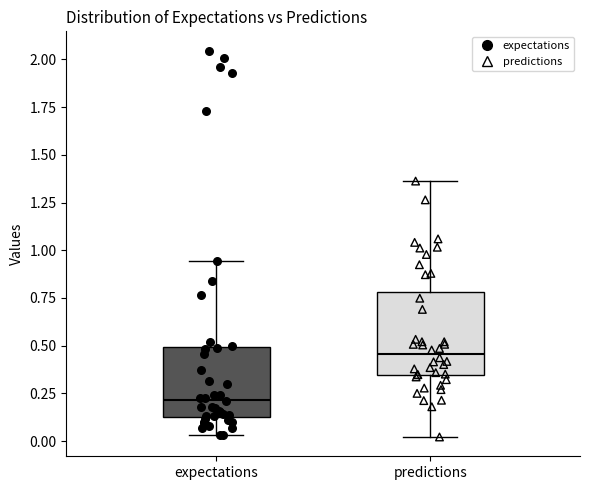

Which box has the highest median line?

predictions